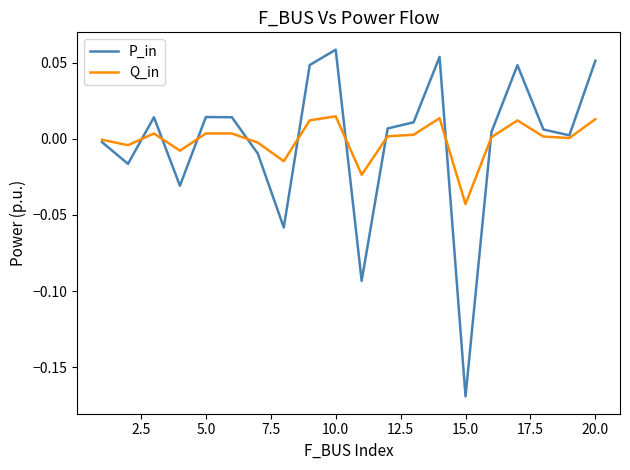

Which series has the largest range (max minus min)?

P_in